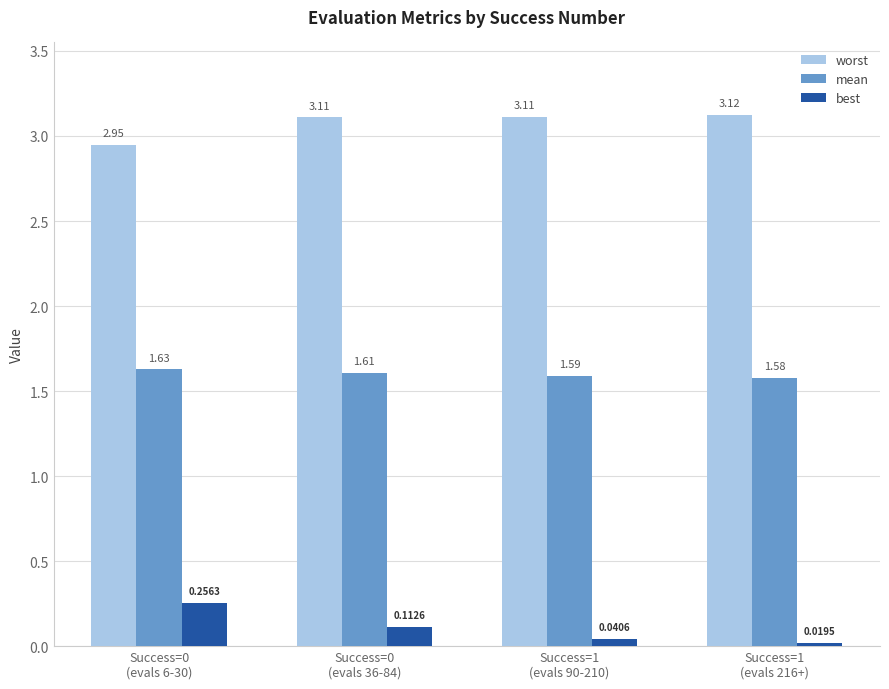

Which series has the widest spread of values?

best